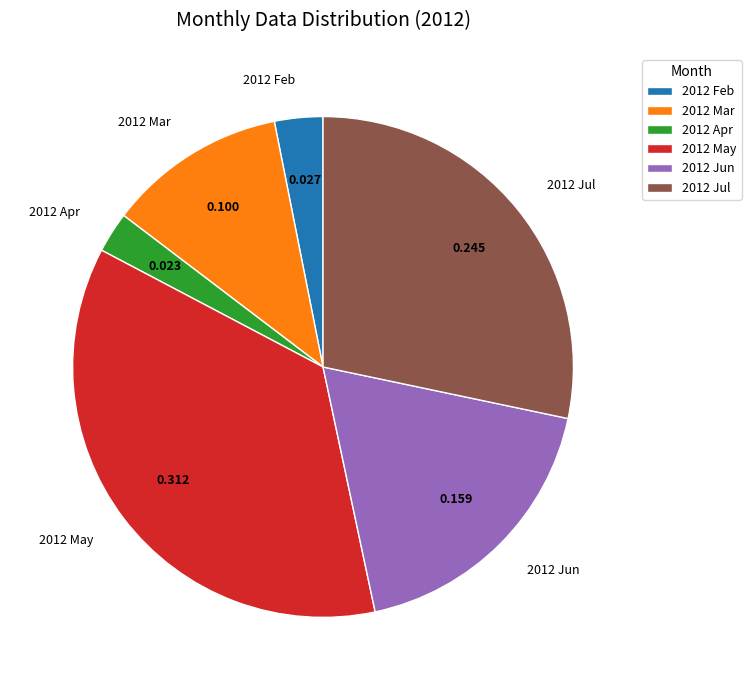

Is it true that 2012 Jul is 28% of the pie?

True